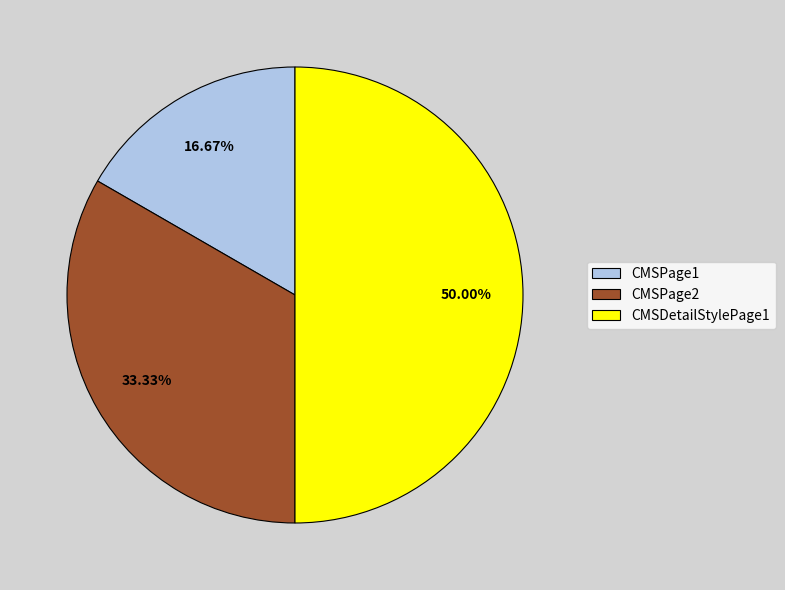

The CMSPage2 slice represents 33% of the pie. True or false?

True